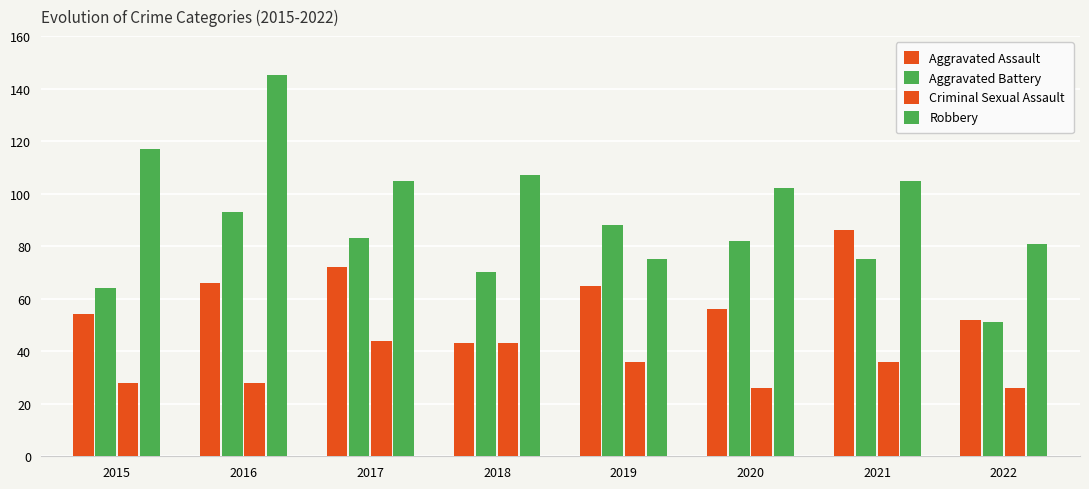

How many series are shown in this chart?

4